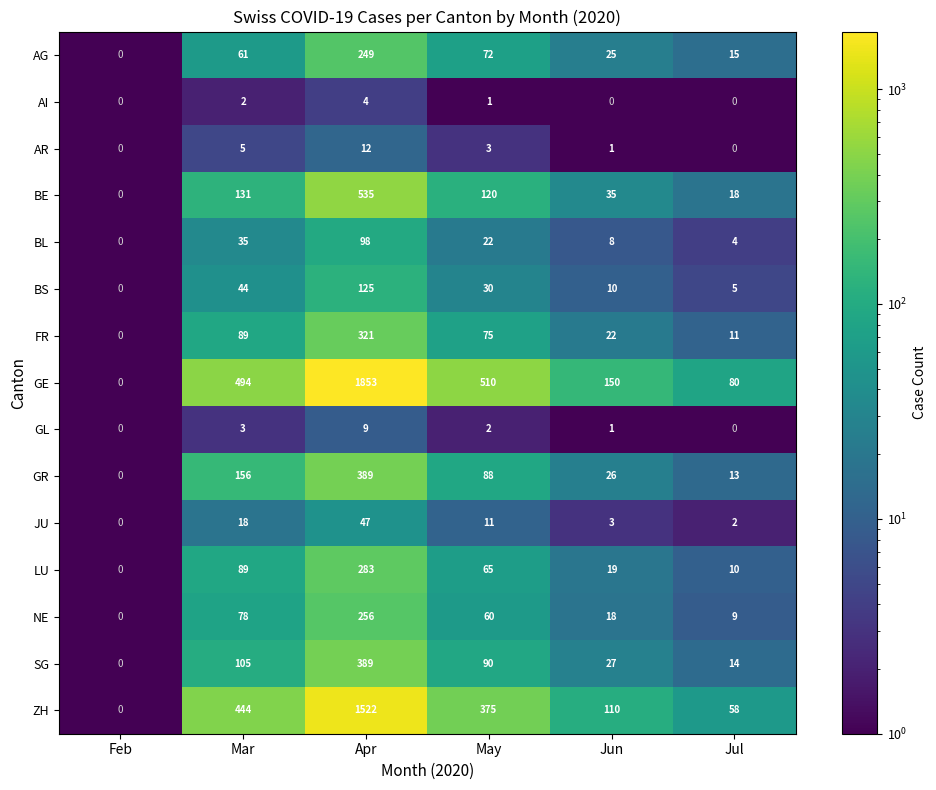

At how many categories does at least one series exceed 1235?

1